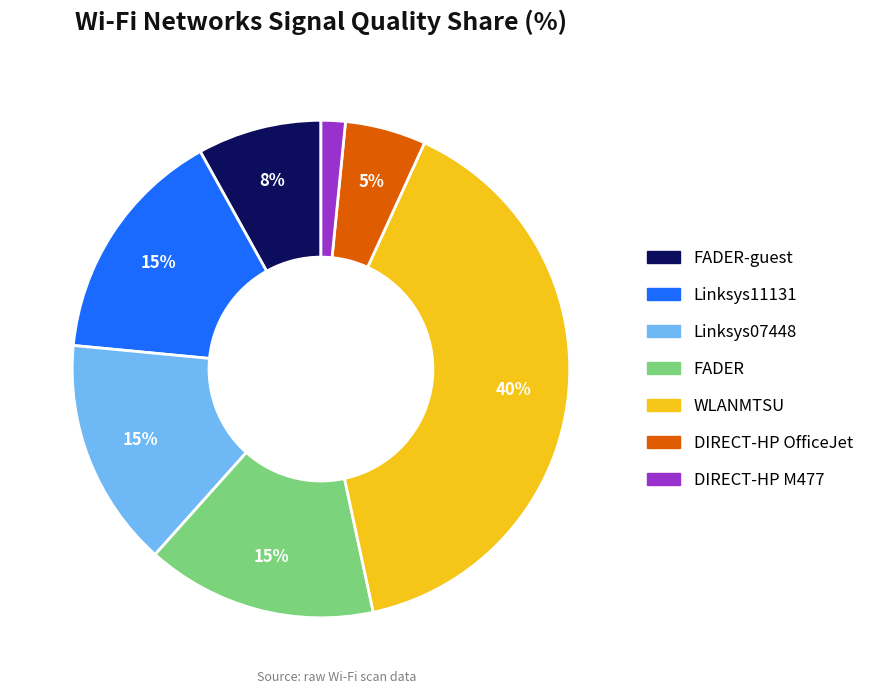

Count the number of slices in the pie.

7